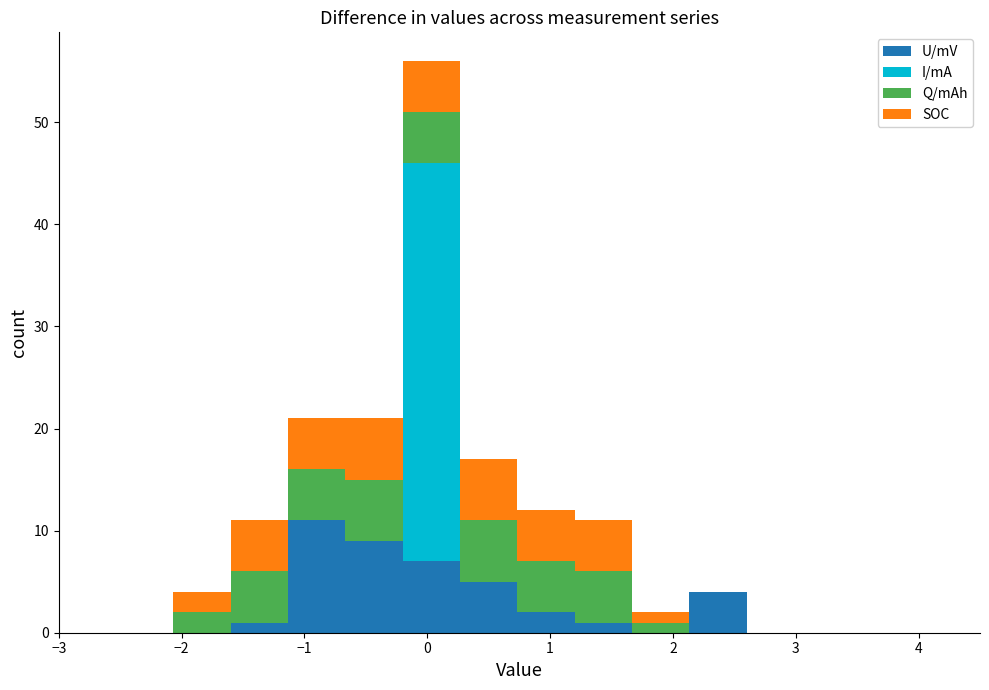

Reading left to right, transcribe this chart: for each stacked bar, give the range it covers on the x-axis and its total height. Neither the bar edges nor the heights are printed on the chart, so give them approximately, as read against the axes.

-3.0 to -2.5: 0
-2.5 to -2.1: 0
-2.1 to -1.6: 4
-1.6 to -1.1: 11
-1.1 to -0.7: 21
-0.7 to -0.2: 21
-0.2 to 0.3: 56
0.3 to 0.7: 17
0.7 to 1.2: 12
1.2 to 1.7: 11
1.7 to 2.1: 2
2.1 to 2.6: 4
2.6 to 3.1: 0
3.1 to 3.5: 0
3.5 to 4.0: 0